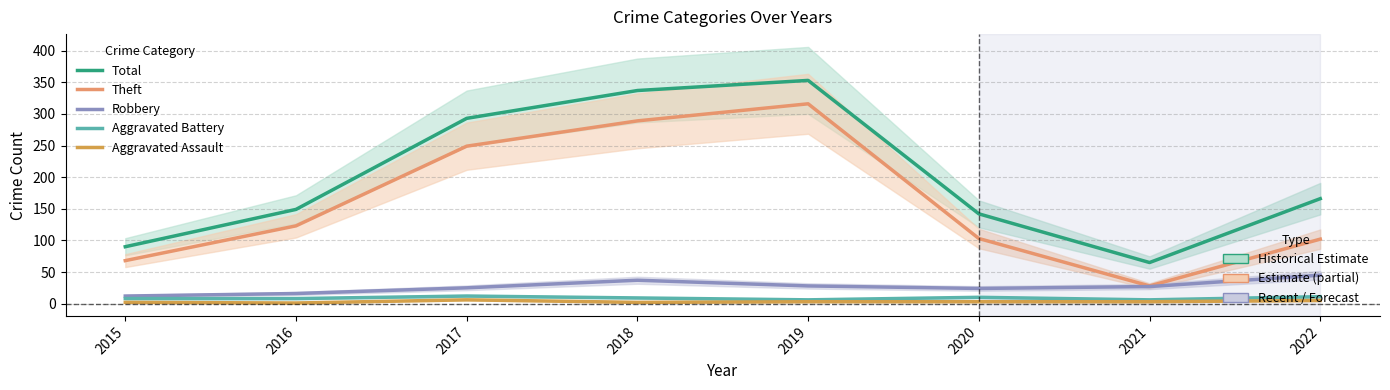

Is the value of Aggravated Battery at 2015 greater than the value of Aggravated Assault at 2022?

Yes